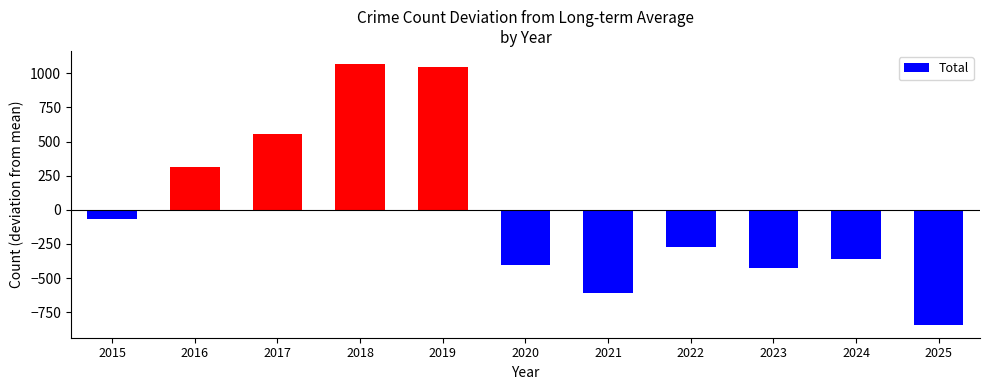

List the labels in order of value, smallest first.

2025, 2021, 2023, 2020, 2024, 2022, 2015, 2016, 2017, 2019, 2018